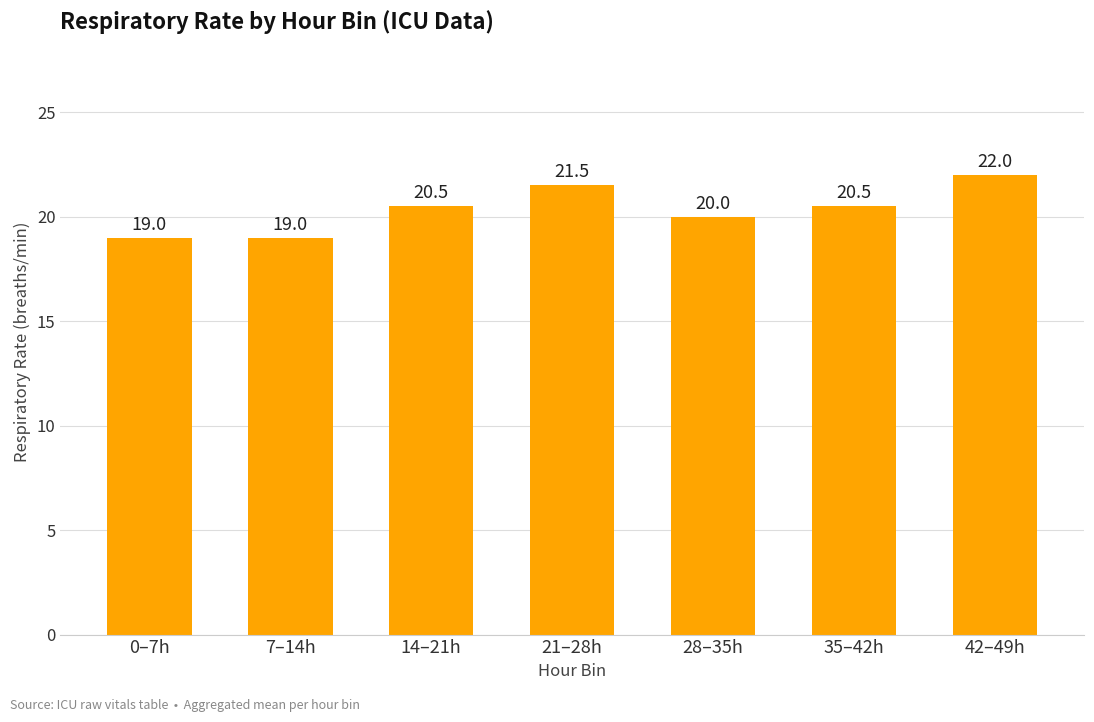

Read the value at 7–14h.

19.0